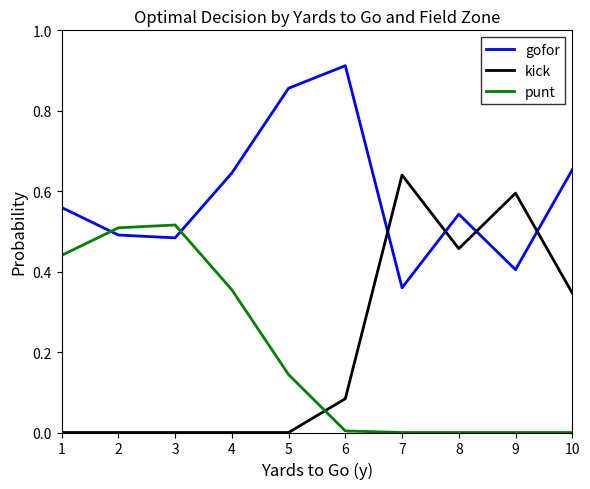

How many gofor values are between 0 and 1?

10